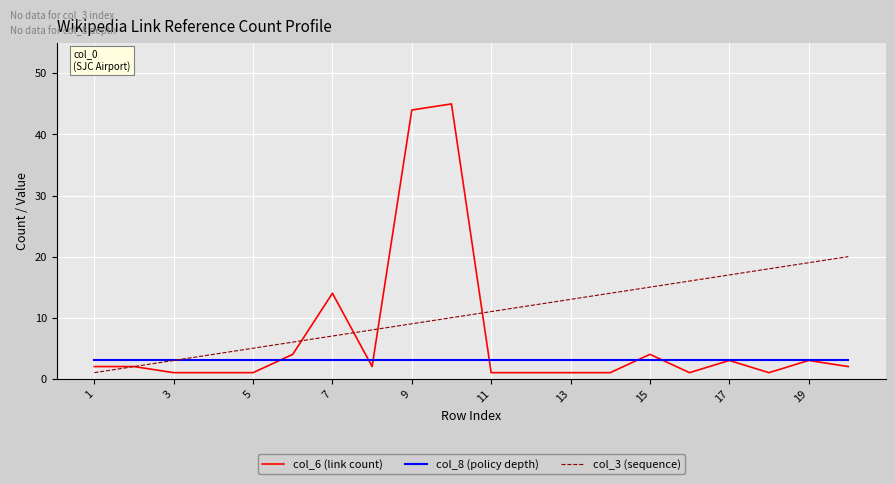

Rank the series by their average value, from lowest to highest.

col_8 (policy depth), col_6 (link count), col_3 (sequence)